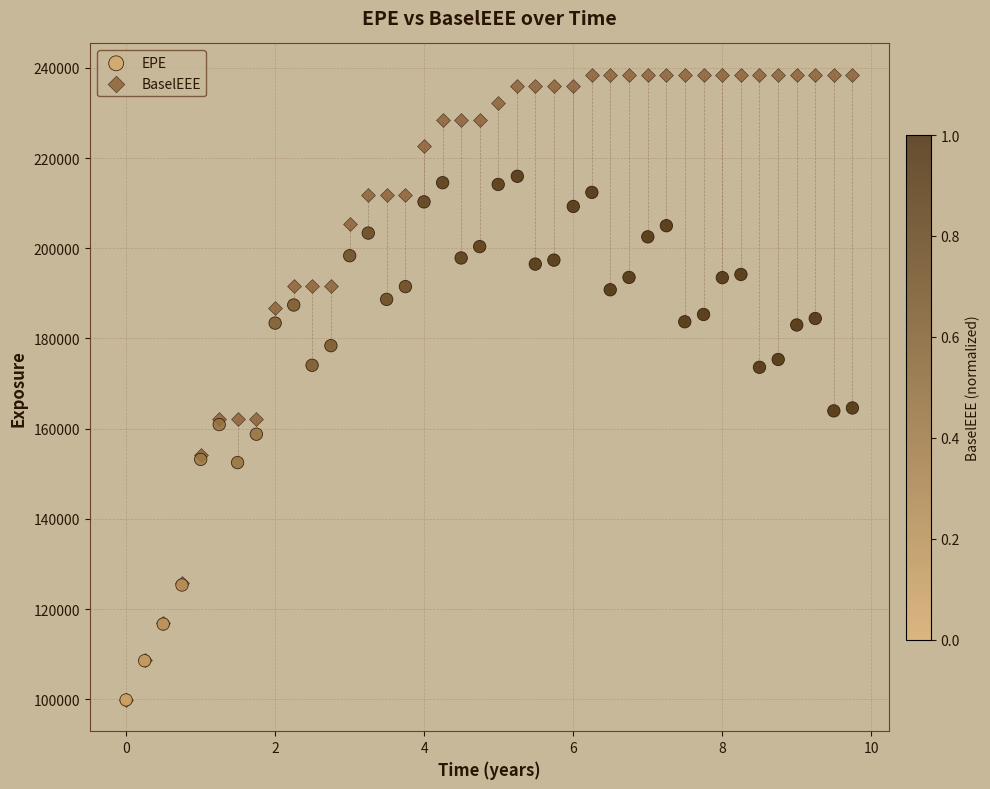

What are all the series names shown in the legend?

EPE, BaselEEE